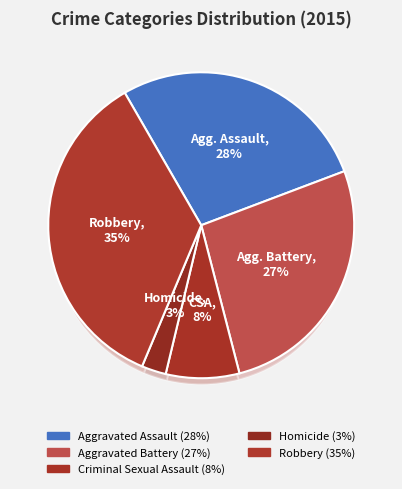

Rank the categories by value from highest to lowest.

Robbery, Aggravated Assault, Aggravated Battery, Criminal Sexual Assault, Homicide